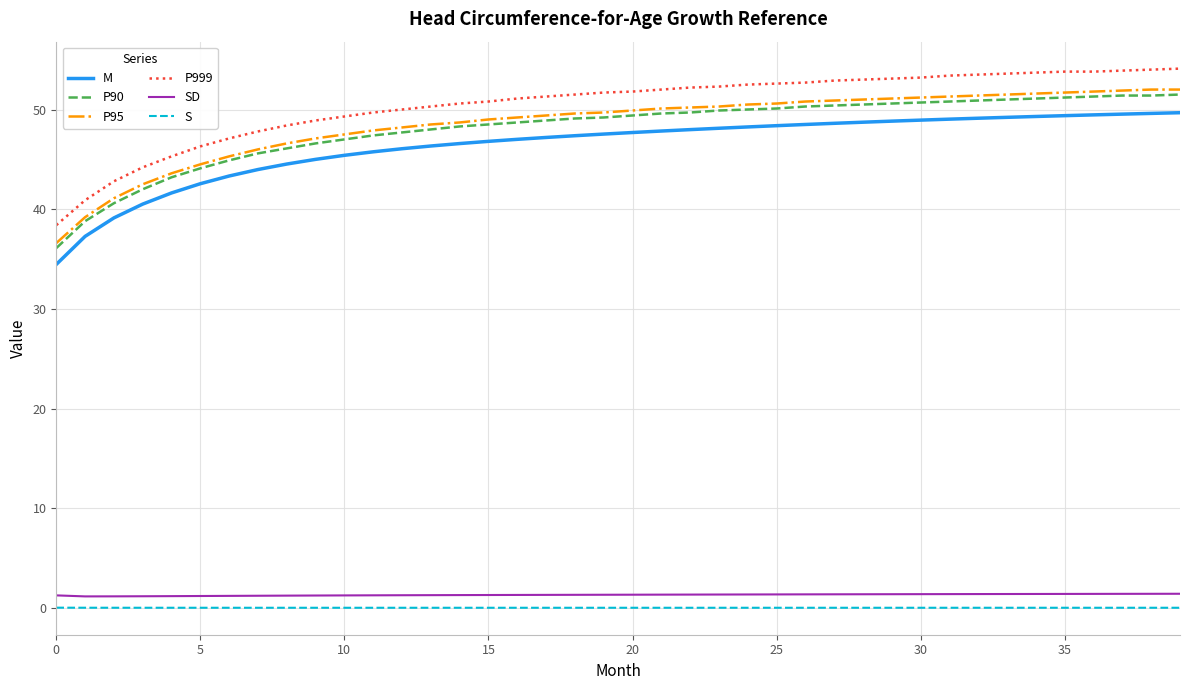

What is the sum of all S values?

1.1